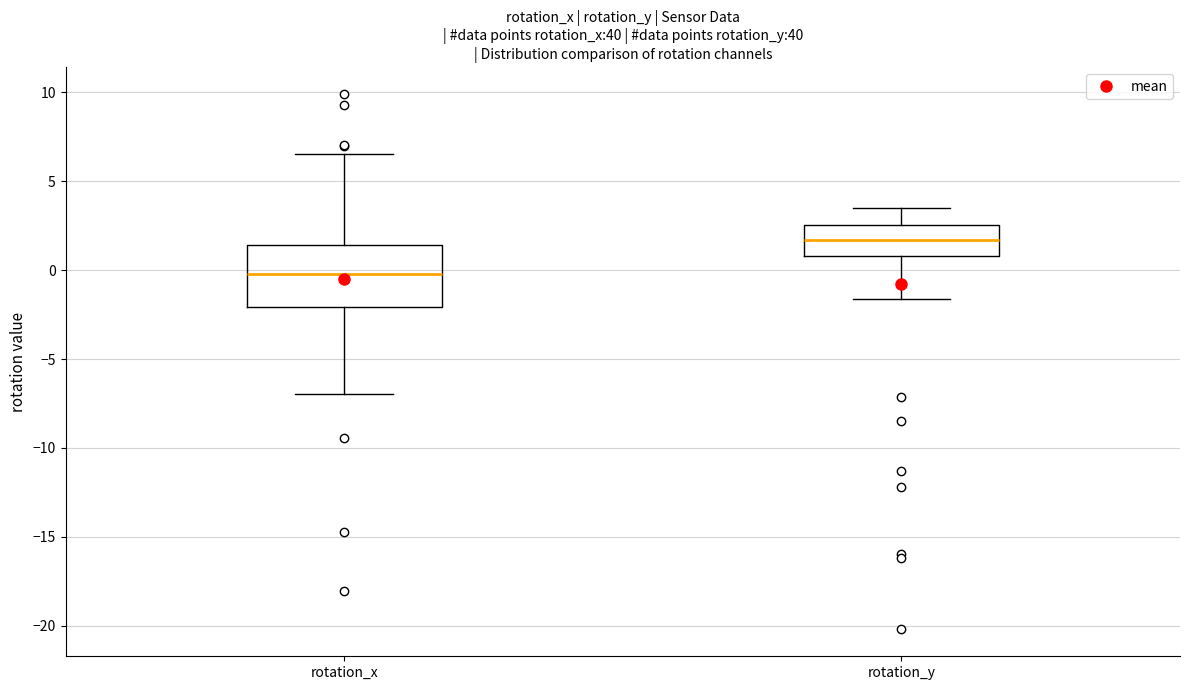

Where does the lower whisker of the box for rotation_y end on the y-axis? The values are not printed on the chart, so give them approximately, as read against the axis.

-1.5